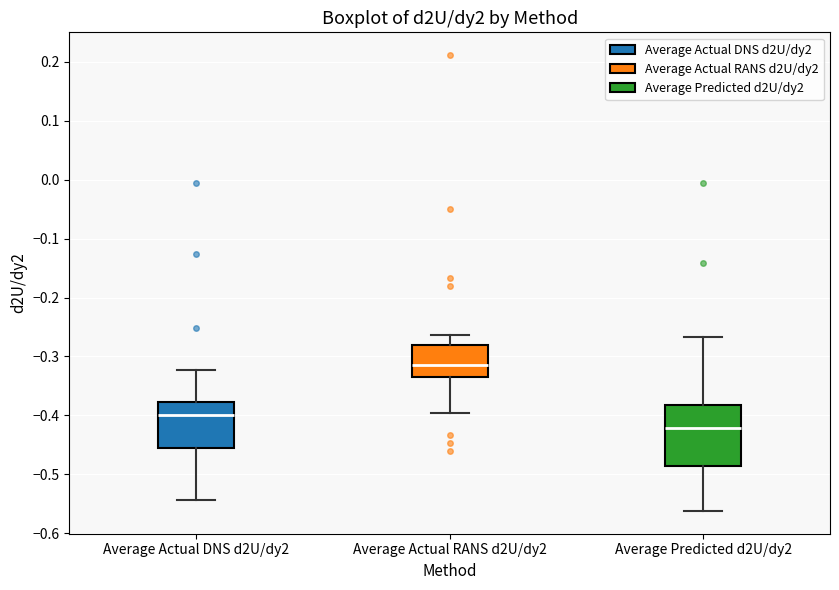

Where is the lower edge of the box for Average Actual DNS d2U/dy2 on the y-axis? The values are not printed on the chart, so give them approximately, as read against the axis.

-0.46